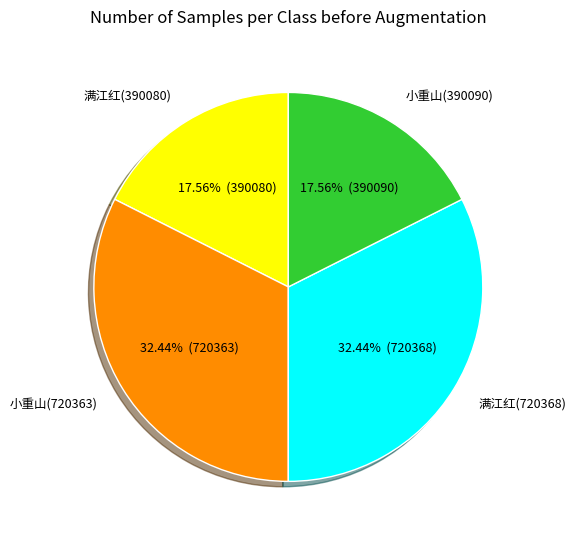

Approximately how many times larger is the value at 小重山(390090) compared to 满江红(390080)?

1.0